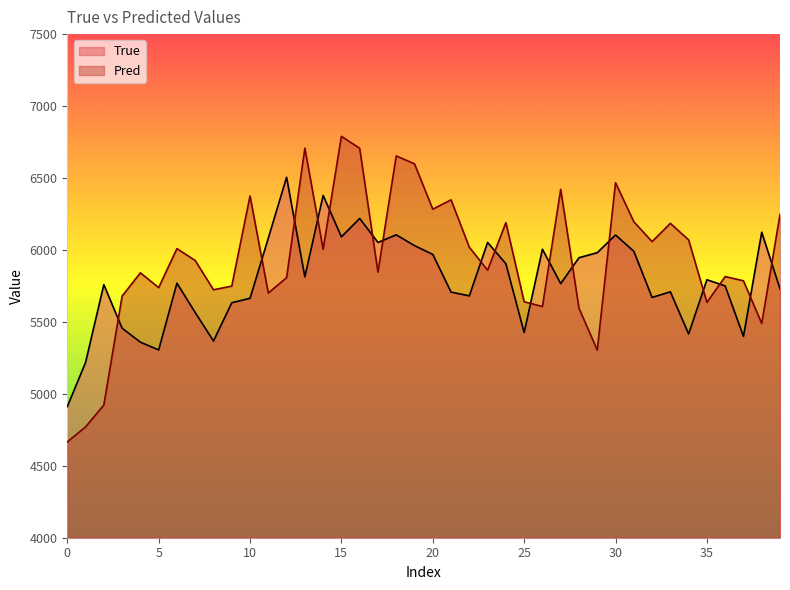

At how many categories does at least one series exceed 6445?

7